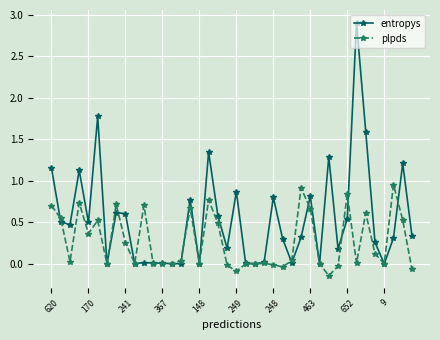

What is the greatest value displayed?

2.9